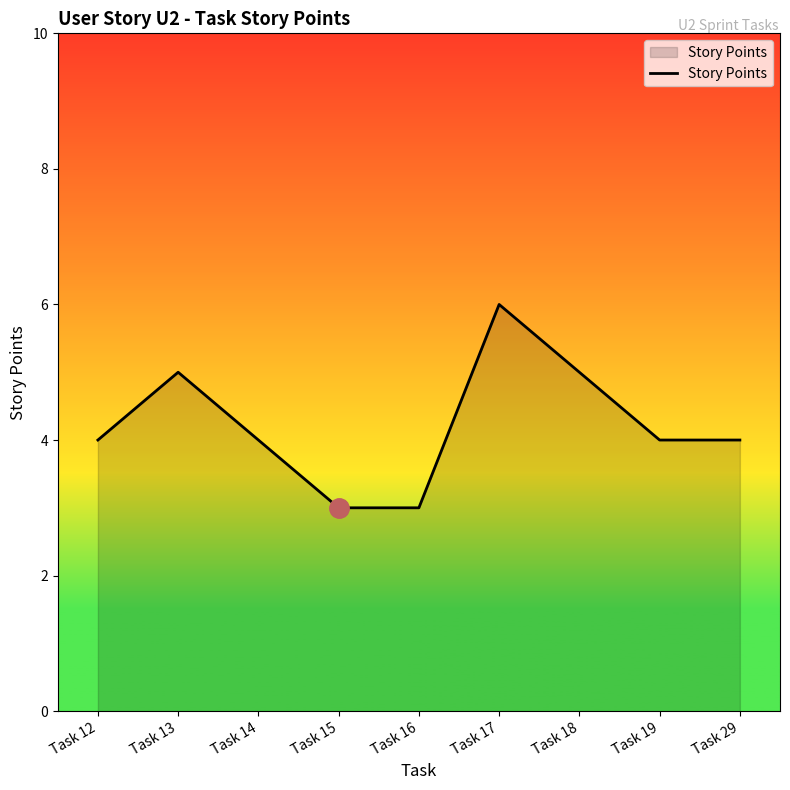

What is the sum of all values?

38